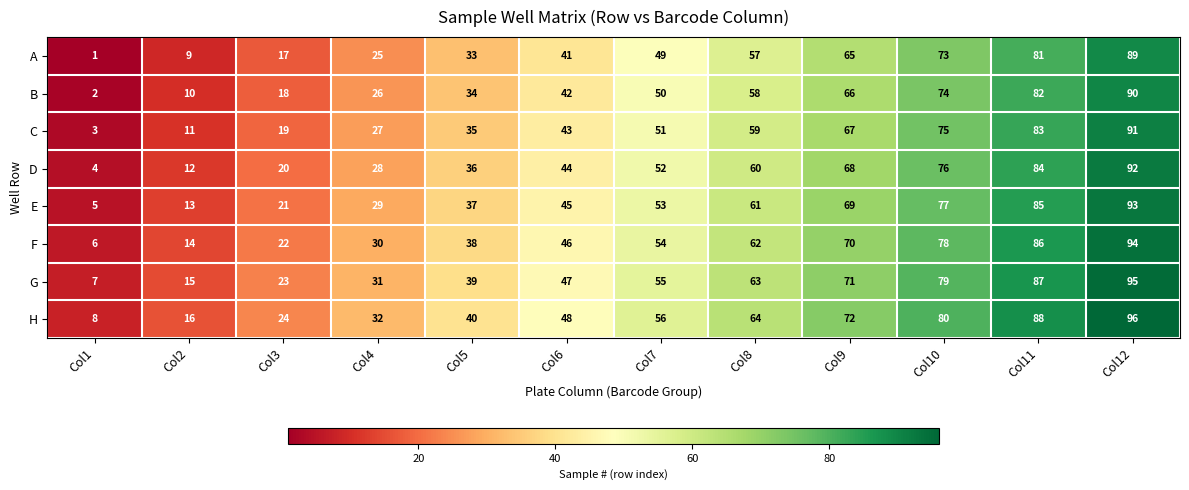

How many categories are shown in the chart?

12